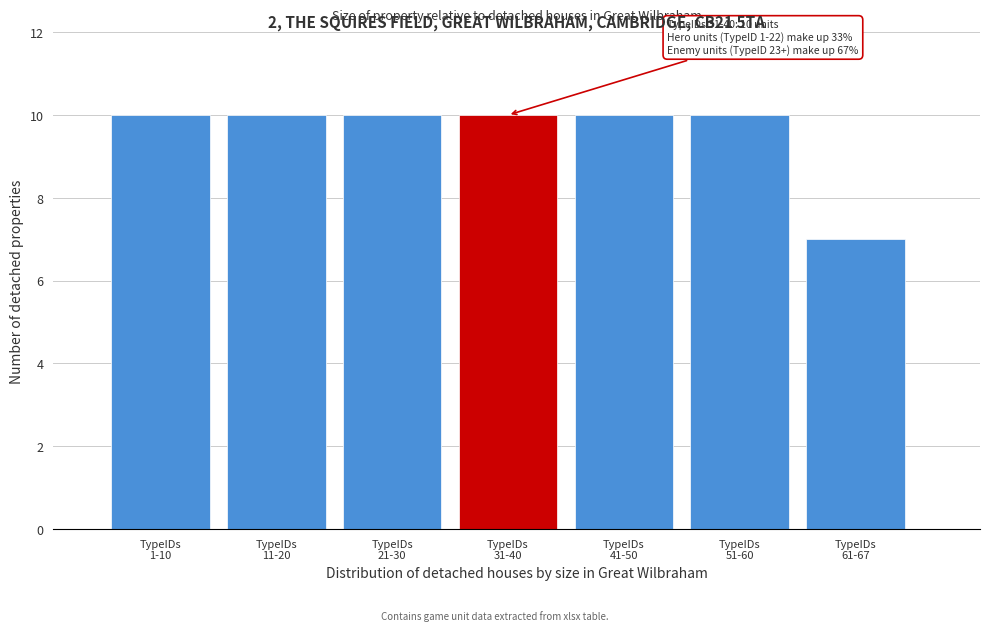

Reading left to right, extract all data points from this chart.

10	10	10	10	10	10	7